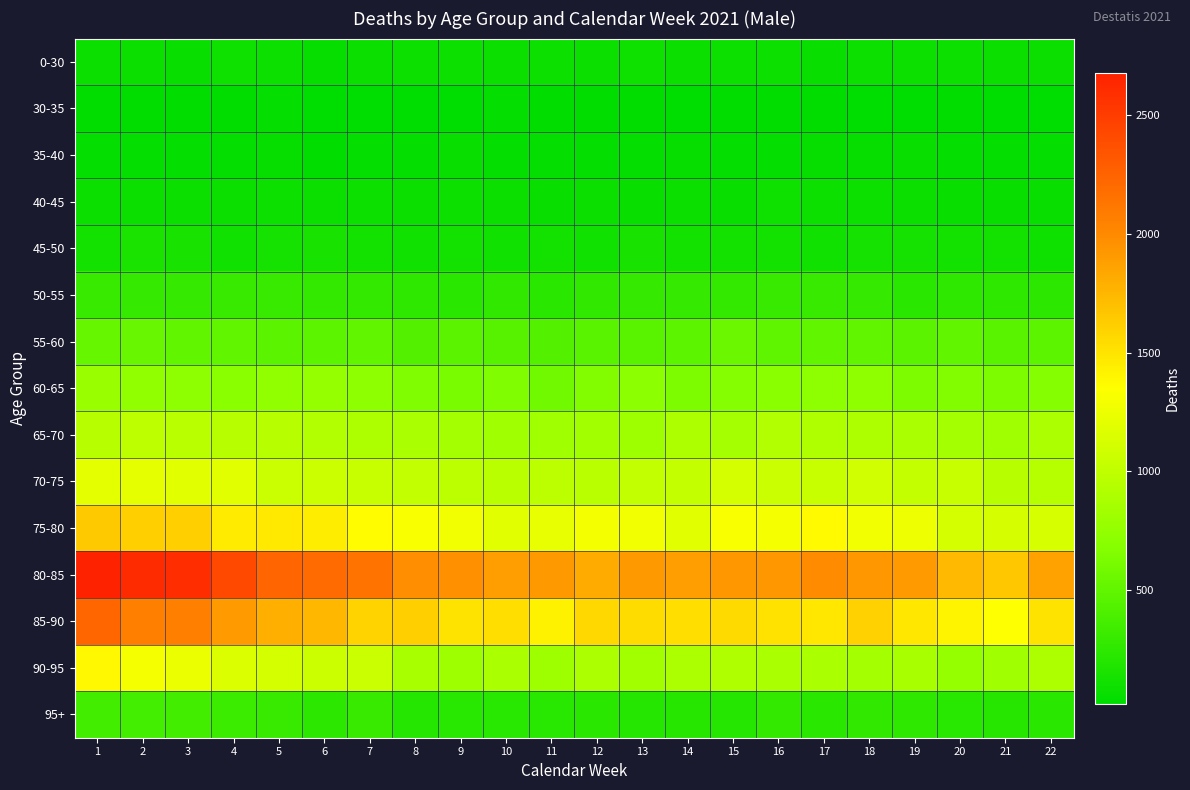

Which series changed the most between 12 and 20?

75-80